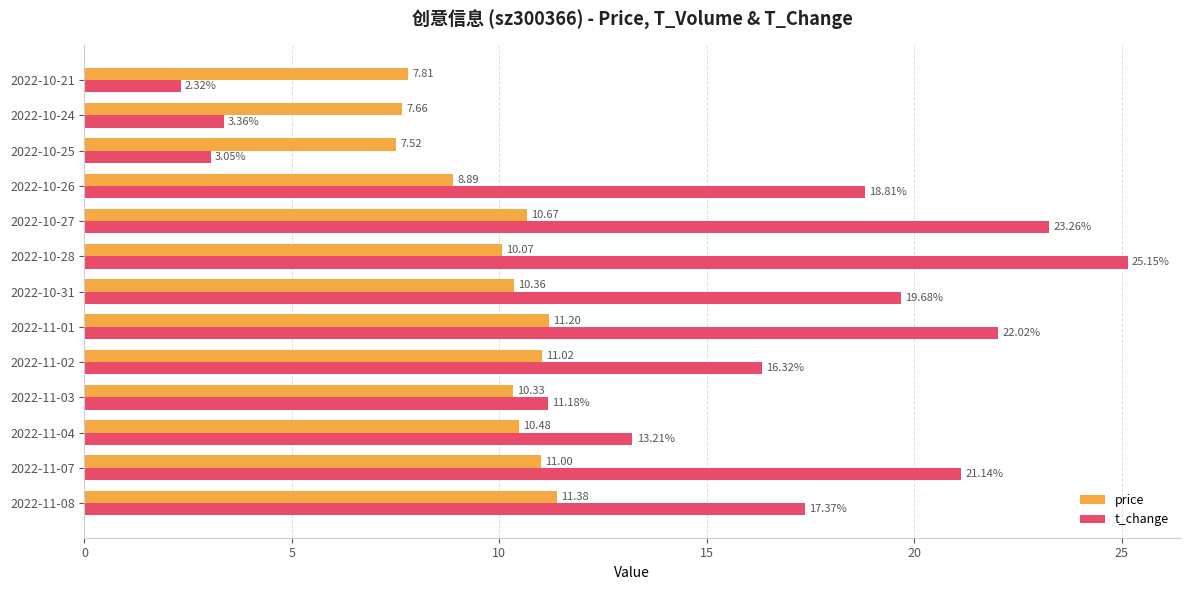

What are all the series names shown in the legend?

price, t_change